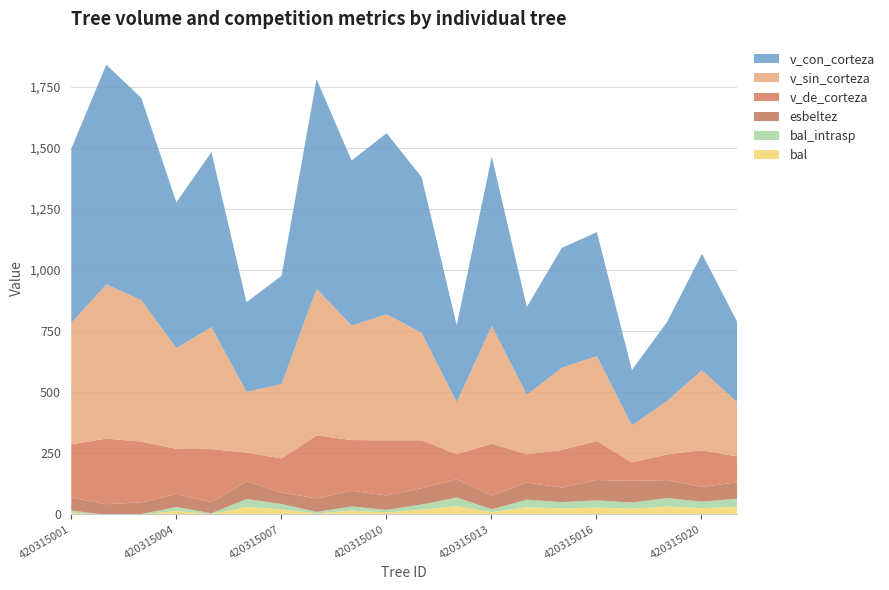

Is it true that v_de_corteza equals 258.1 at 420315008?

True